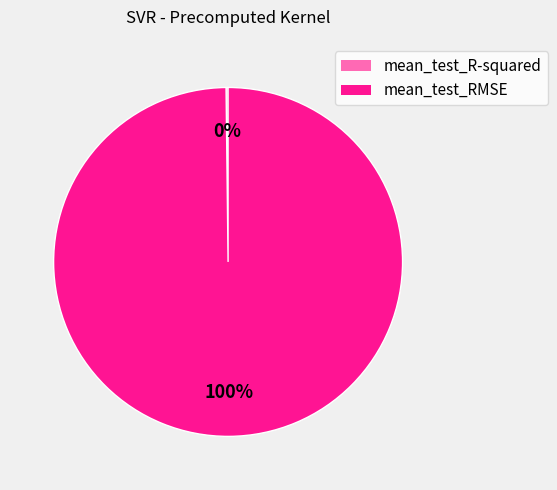

The mean_test_RMSE slice represents 100% of the pie. True or false?

True